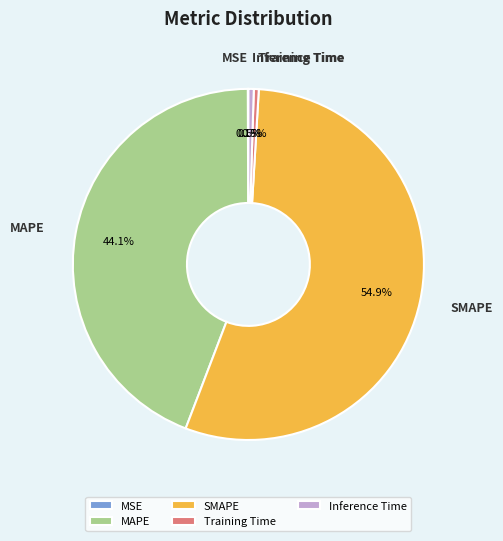

Which category has the biggest portion of the pie?

SMAPE